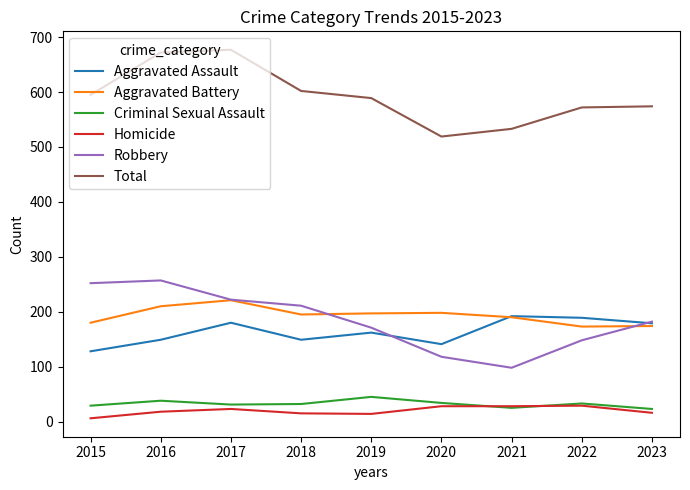

What is the total value across all series at 2016?

1344